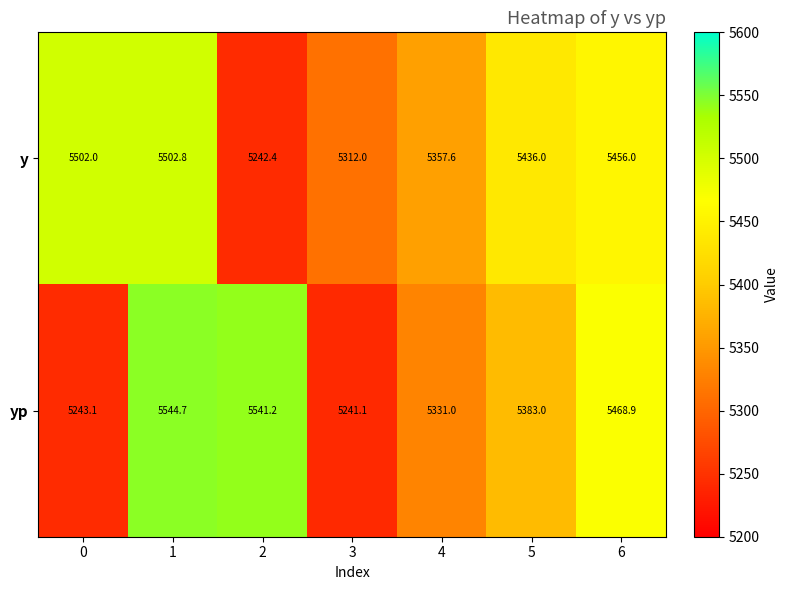

Which series has the widest spread of values?

yp